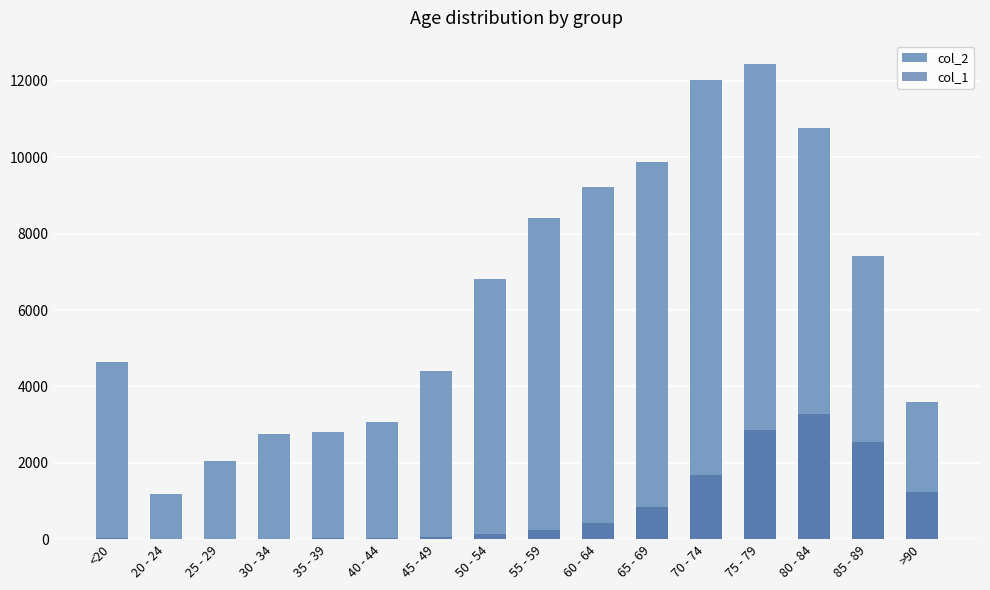

Reading left to right, transcribe all the data shown in this chart.

col_2: 4641	1191	2038	2765	2814	3078	4396	6803	8400	9236	9883	12018	12434	10764	7417	3604
col_1: 18	4	3	17	18	24	47	126	227	426	850	1690	2848	3273	2548	1224